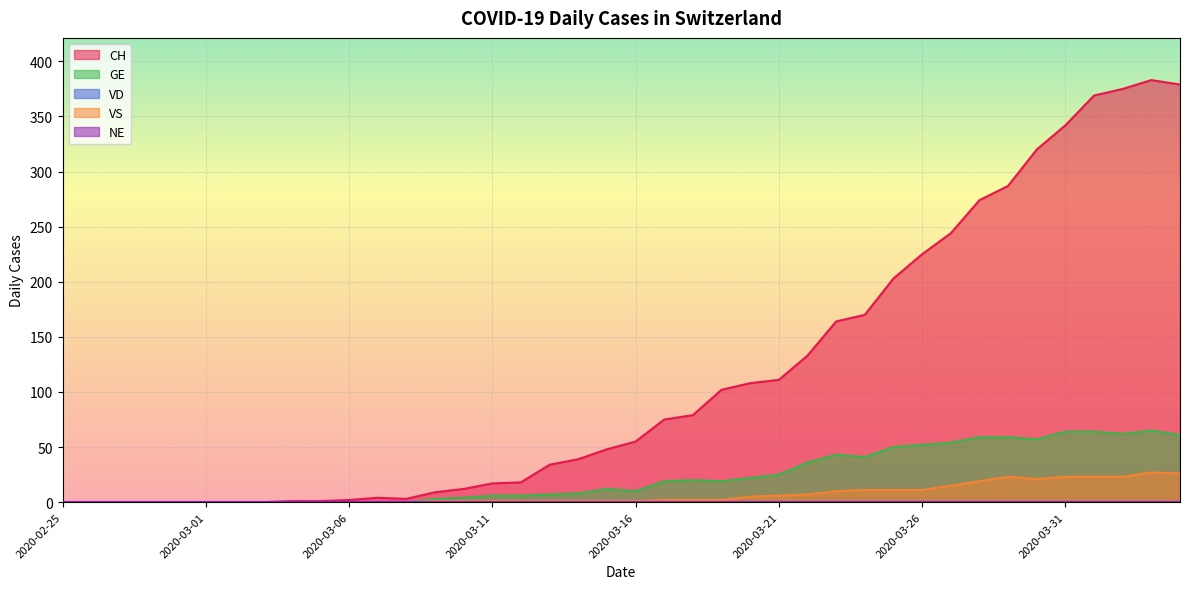

True or false: CH and GE cross at least once.

False